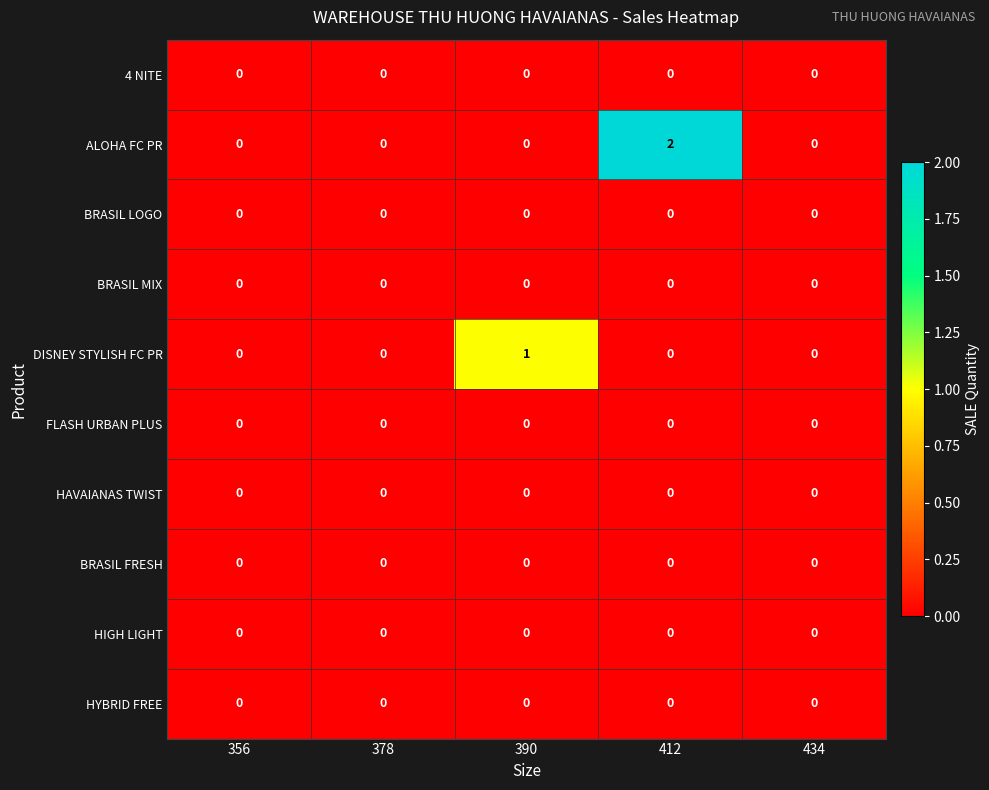

How many series are shown in this chart?

10